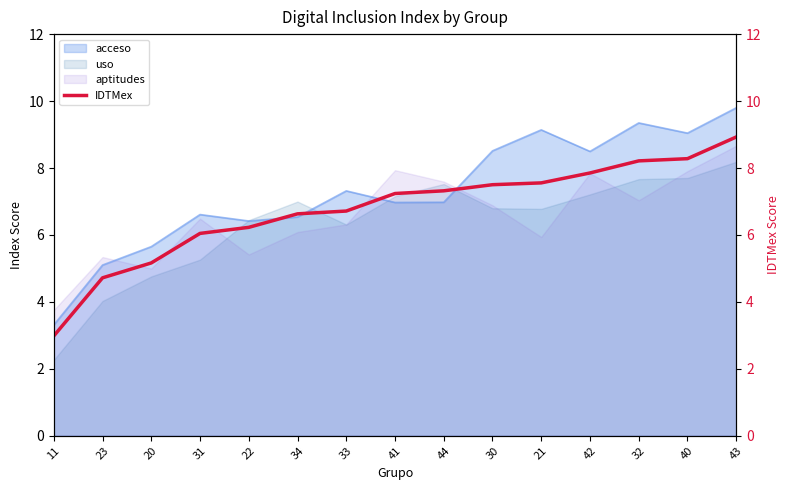

True or false: the data shows 11.4 at 40.

False